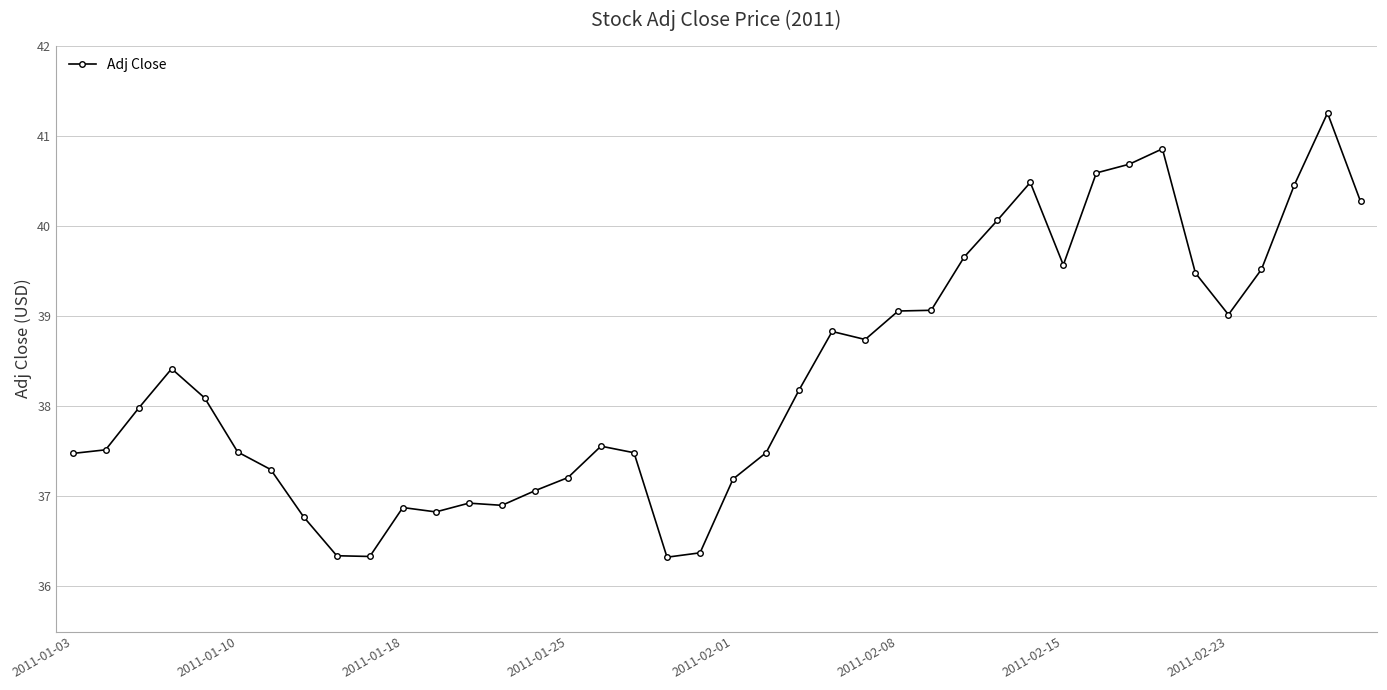

True or false: the data has more than 2 interior local peaks.

True